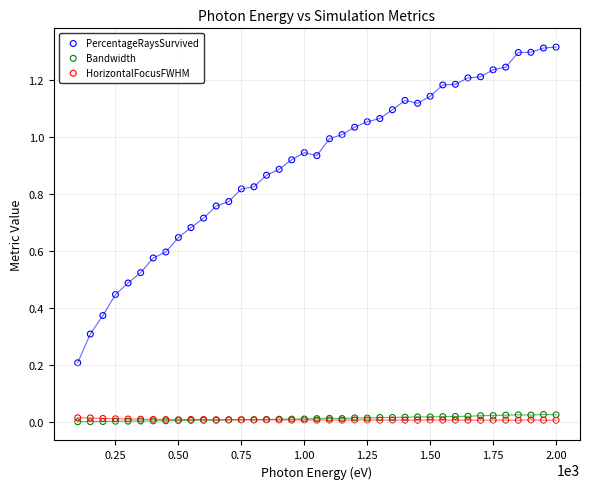

Which series has the largest Y range (max minus min)?

PercentageRaysSurvived